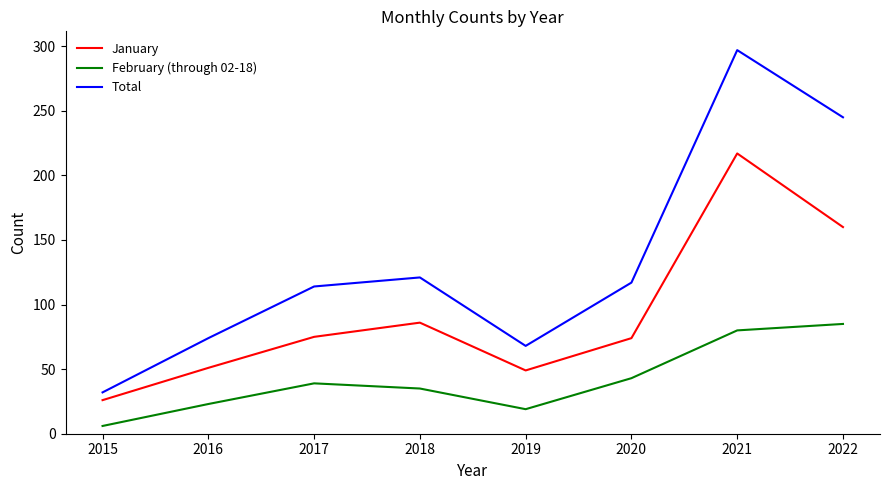

The value of February (through 02-18) at 2021 is 122. True or false?

False